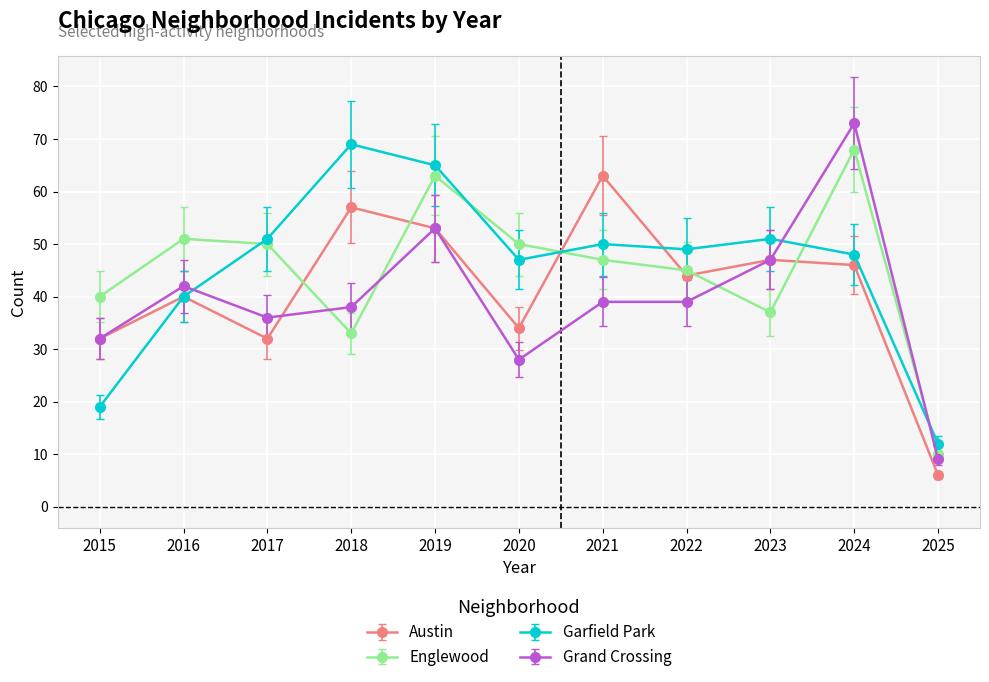

In Garfield Park, how many points are lower than both neighbors (excluding endpoints)?

2